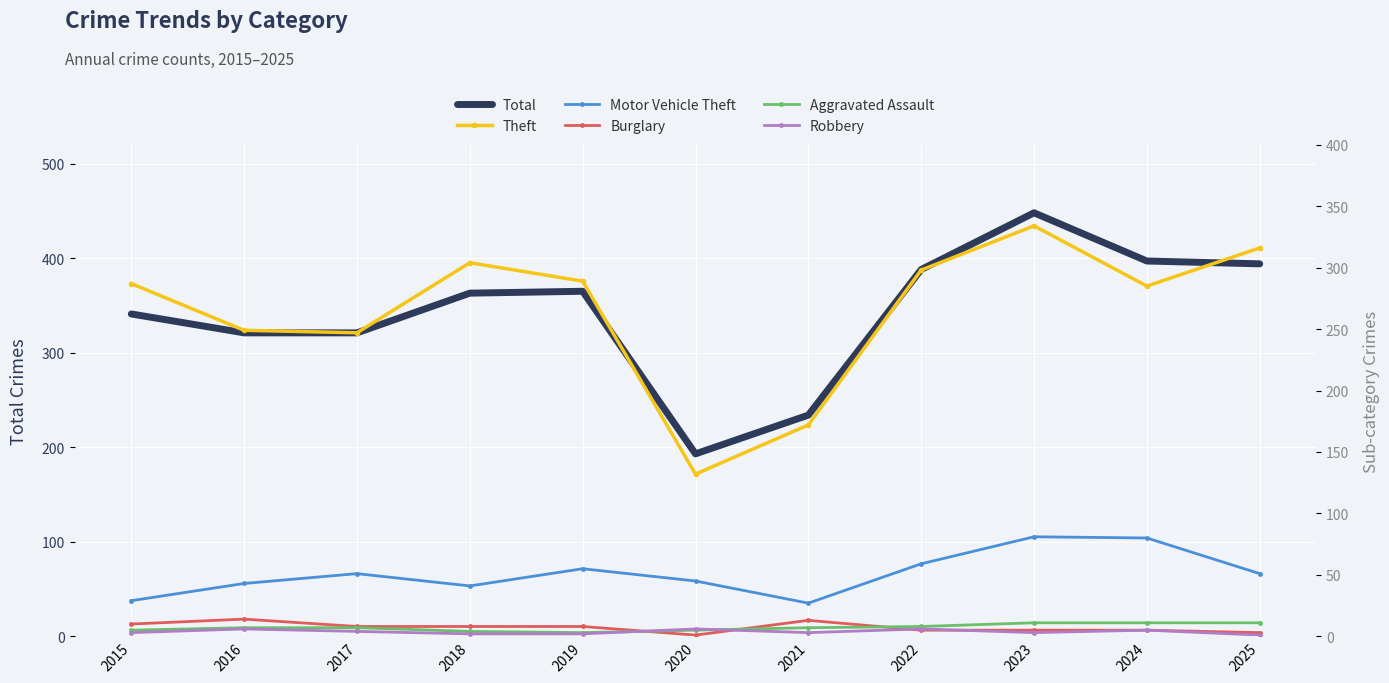

What is the value of the Theft point at the 1st from the left?

287